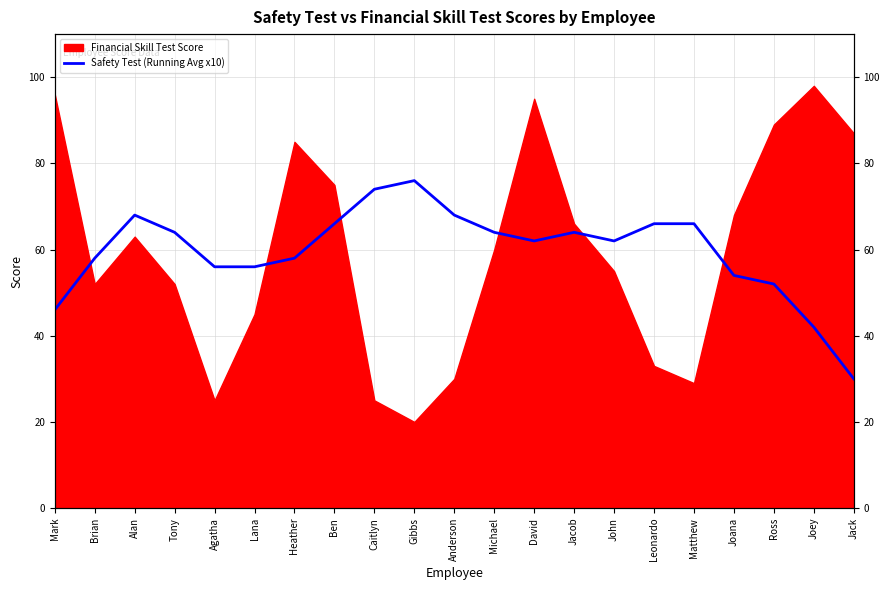

What is the value of the 16th point from the left?

66